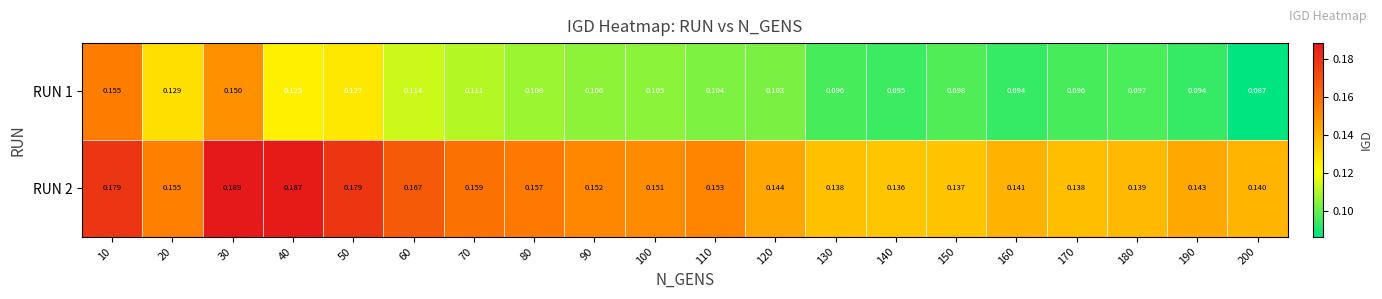

Is the value of RUN 2 at 180 greater than the value of RUN 1 at 80?

Yes